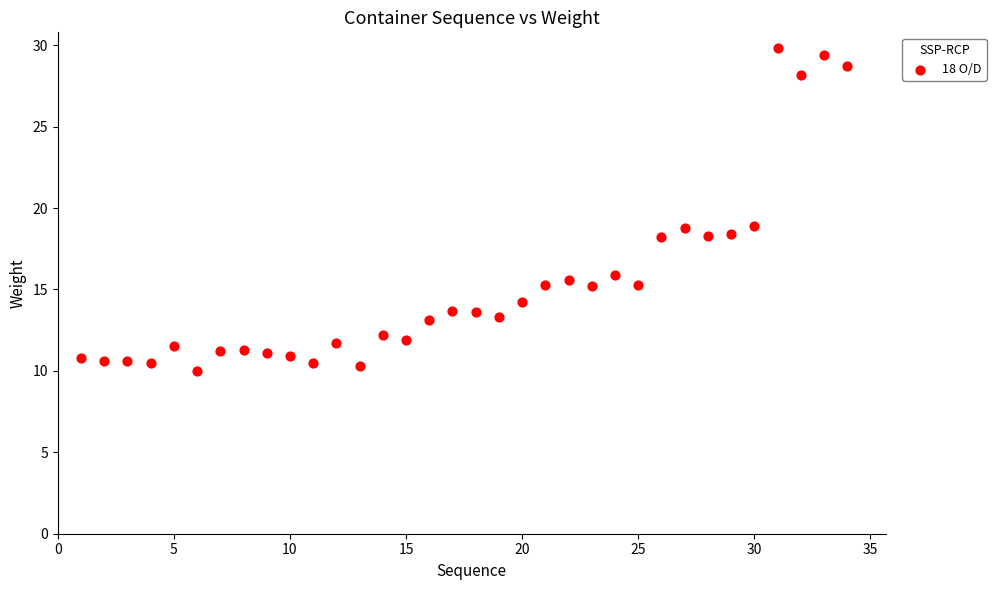

What is the range of X values (max minus min)?

33.0